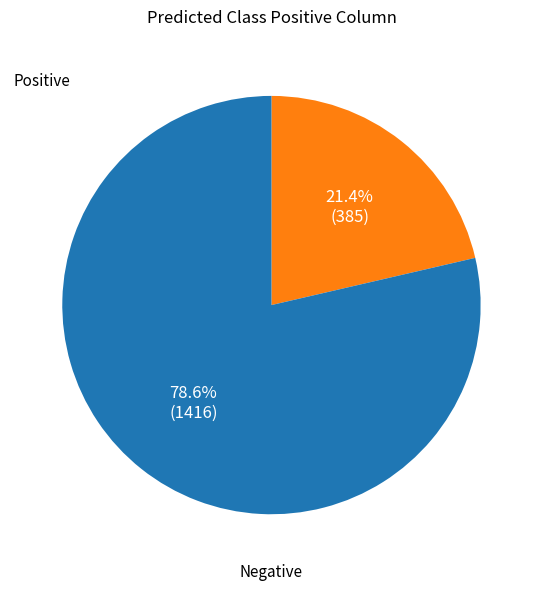

Is there a majority slice in this chart?

Yes